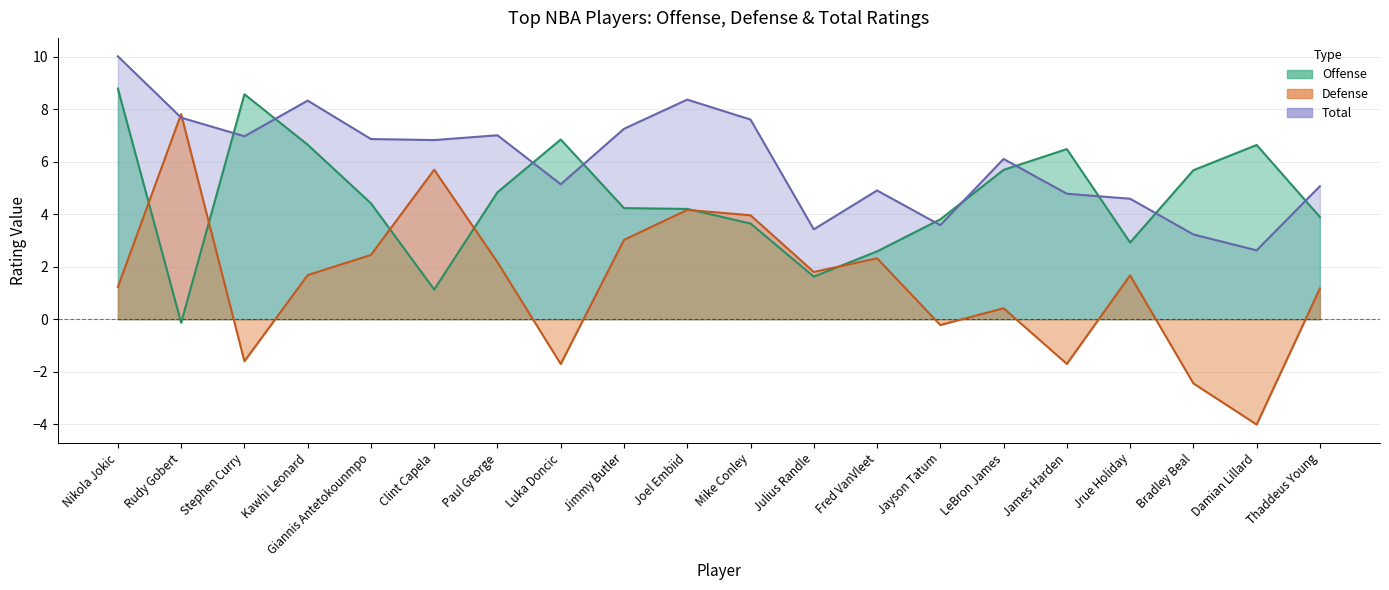

How many values in the Offense series exceed 4?

12